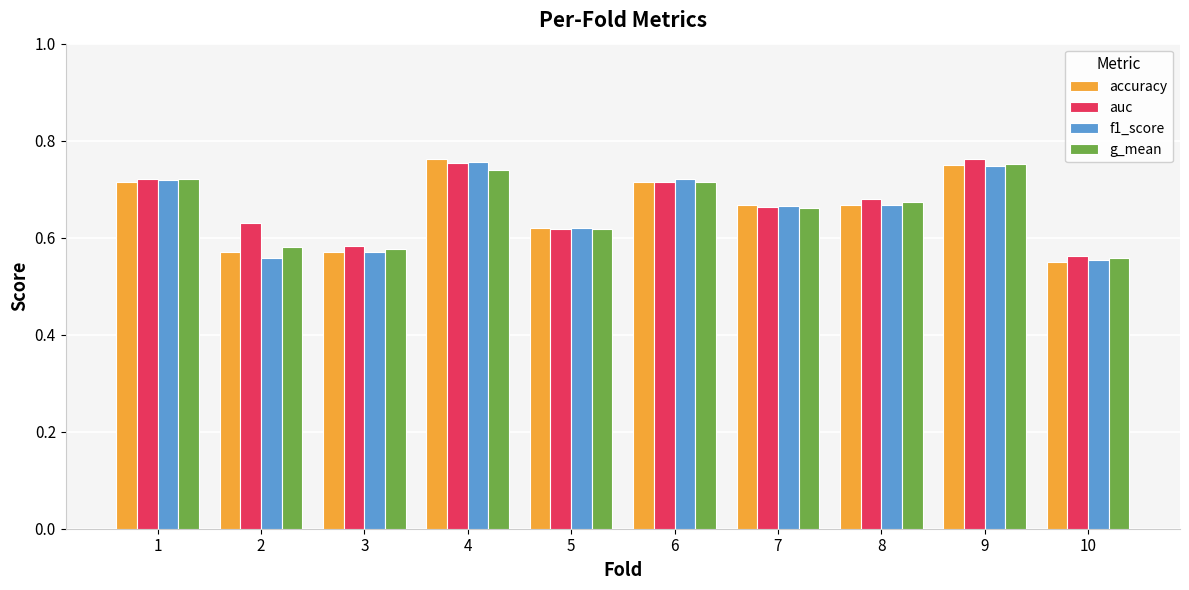

Is it true that f1_score equals 1.1 at 8?

False